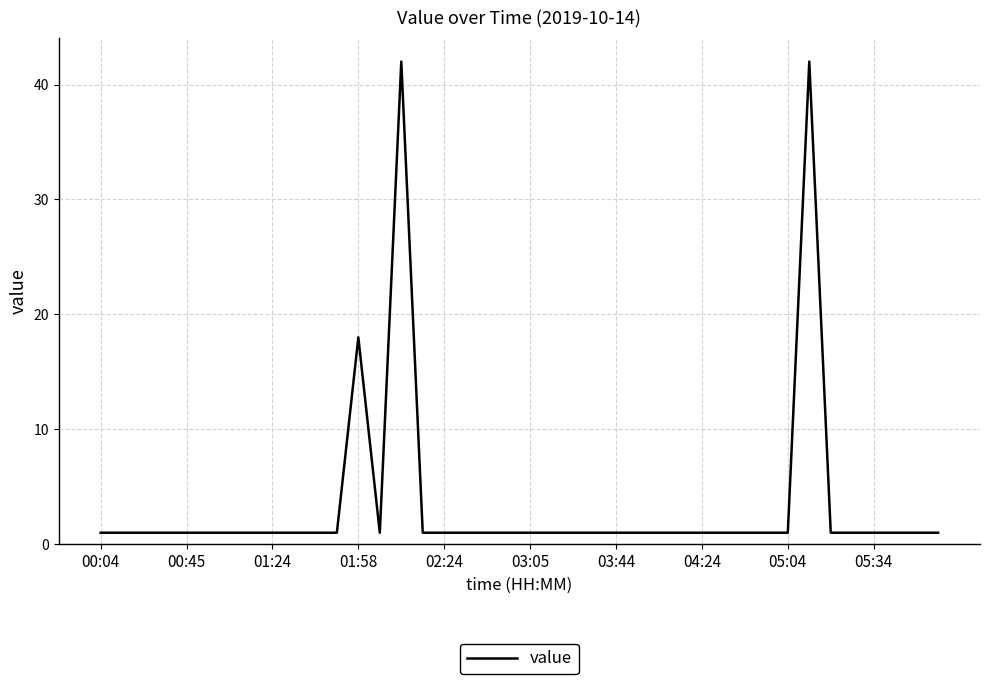

What is the difference between the maximum and minimum values?

41